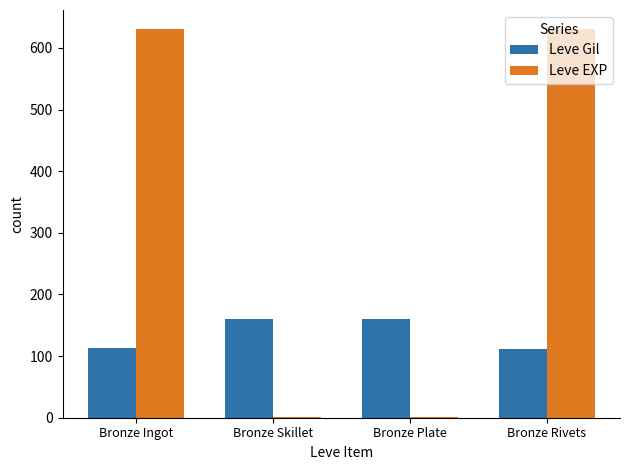

Which series changed the most between Bronze Ingot and Bronze Skillet?

Leve EXP